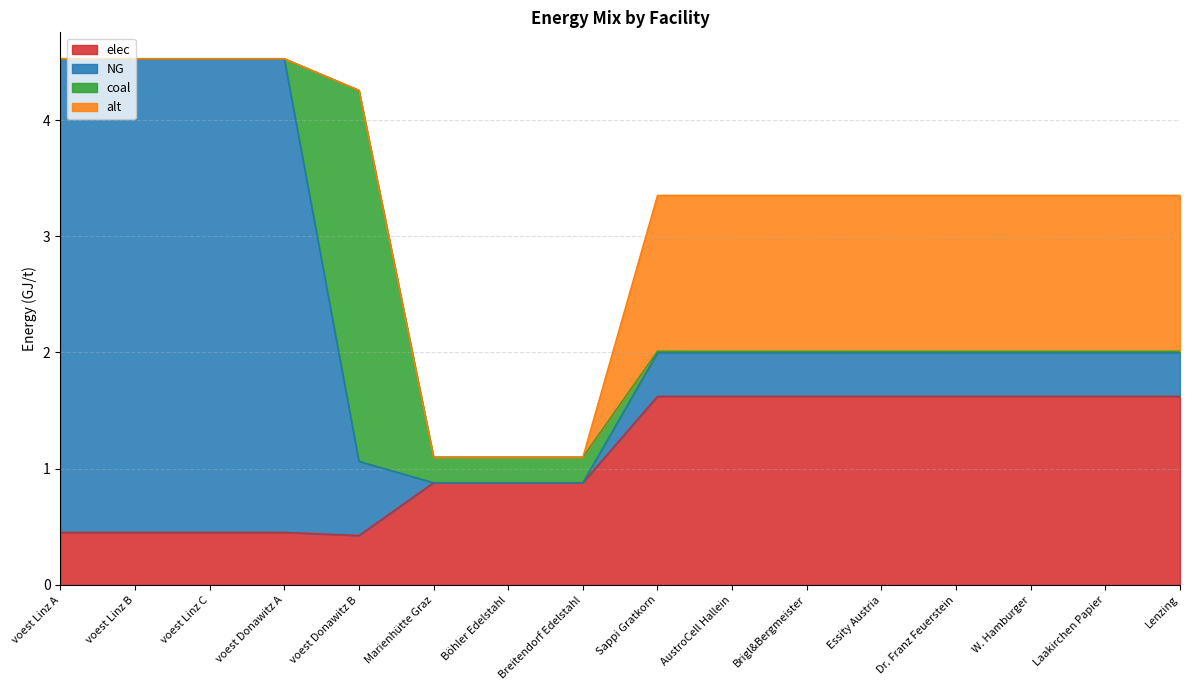

What is the total value across all series at Brigl&Bergmeister?

3.4